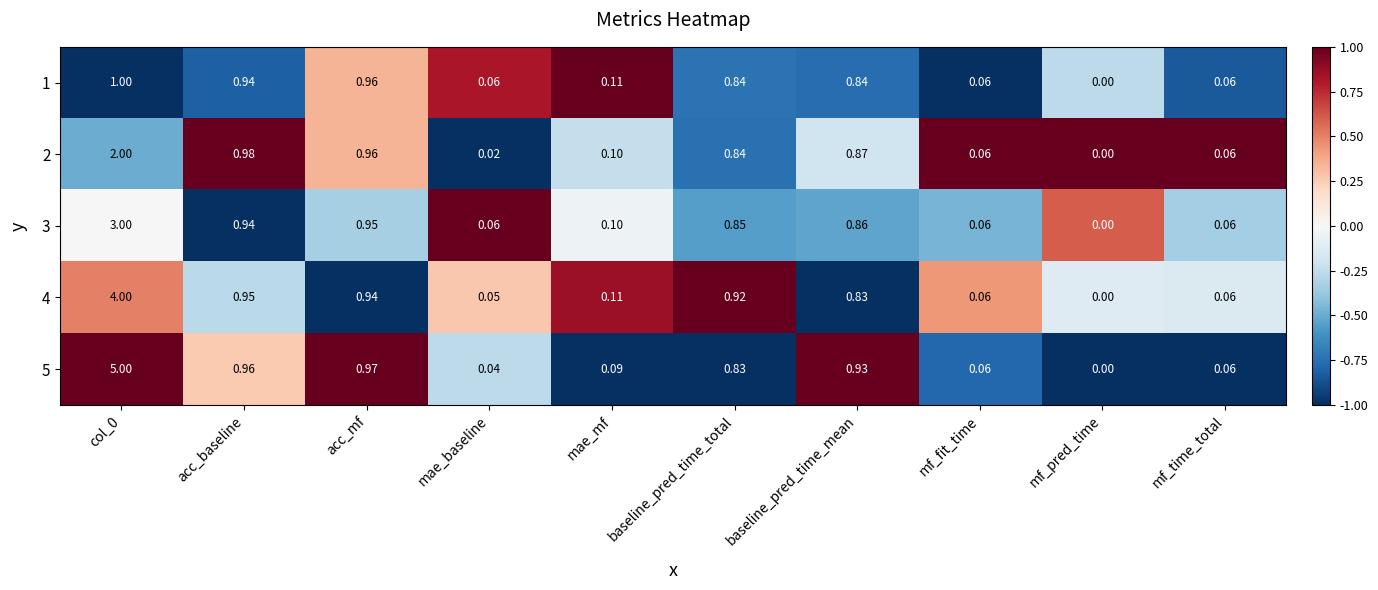

At which label is 5 closest to 2?

acc_mf